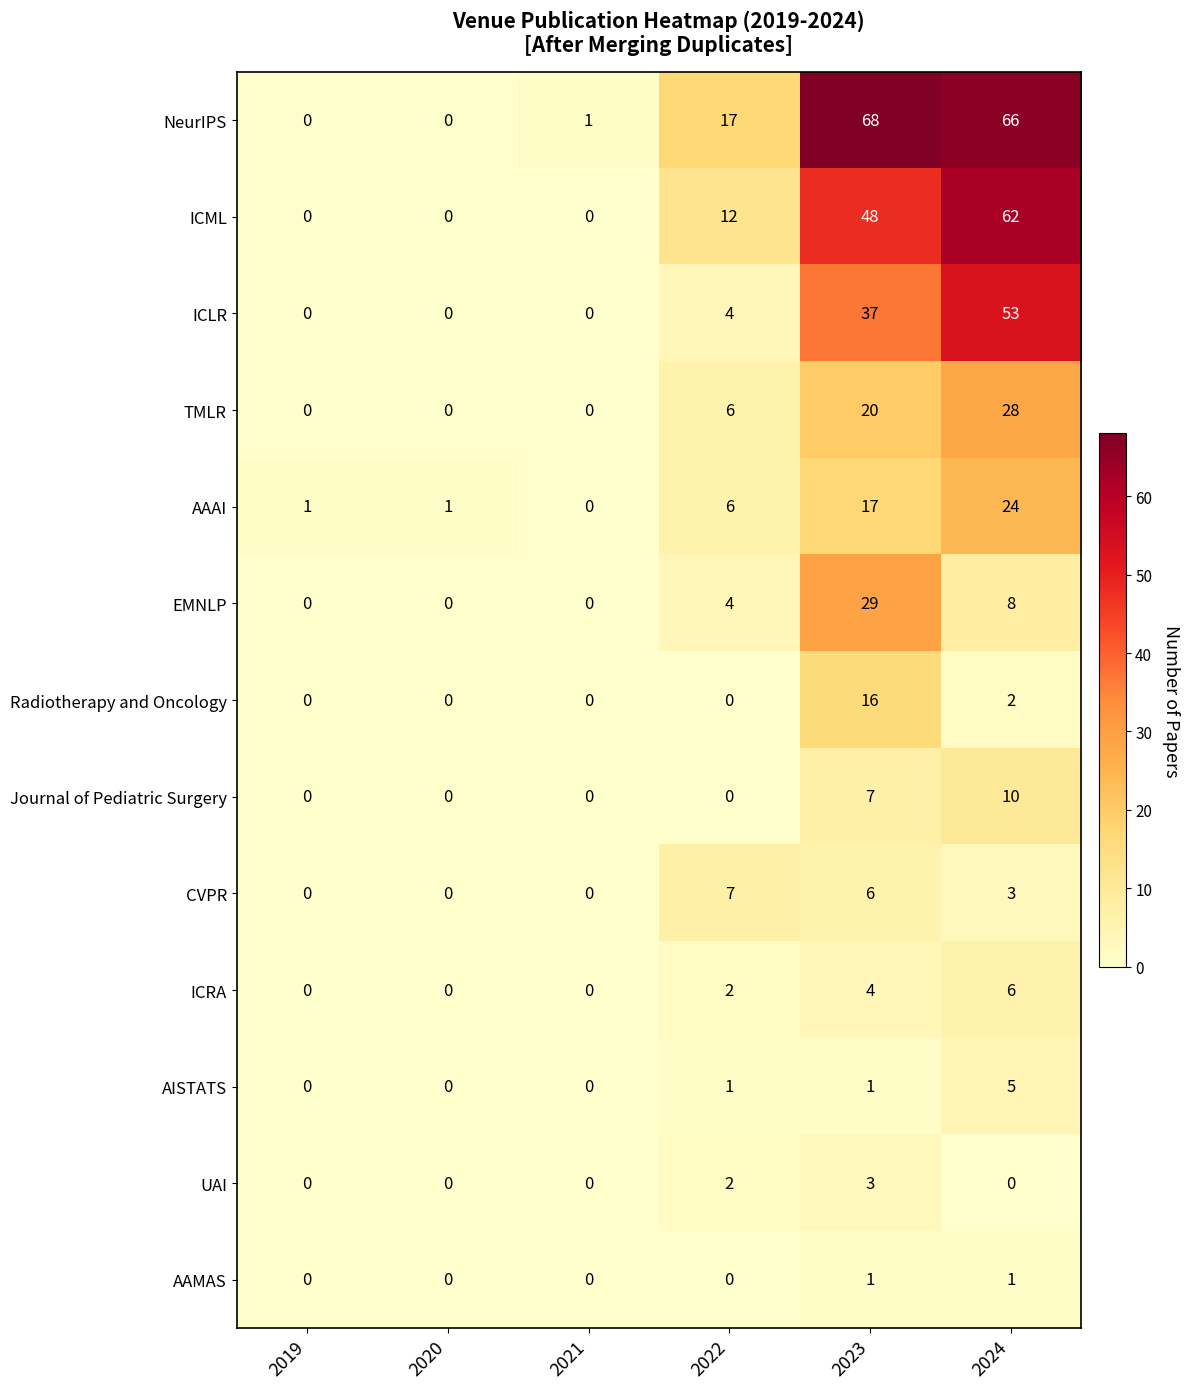

Which series has the largest range (max minus min)?

NeurIPS